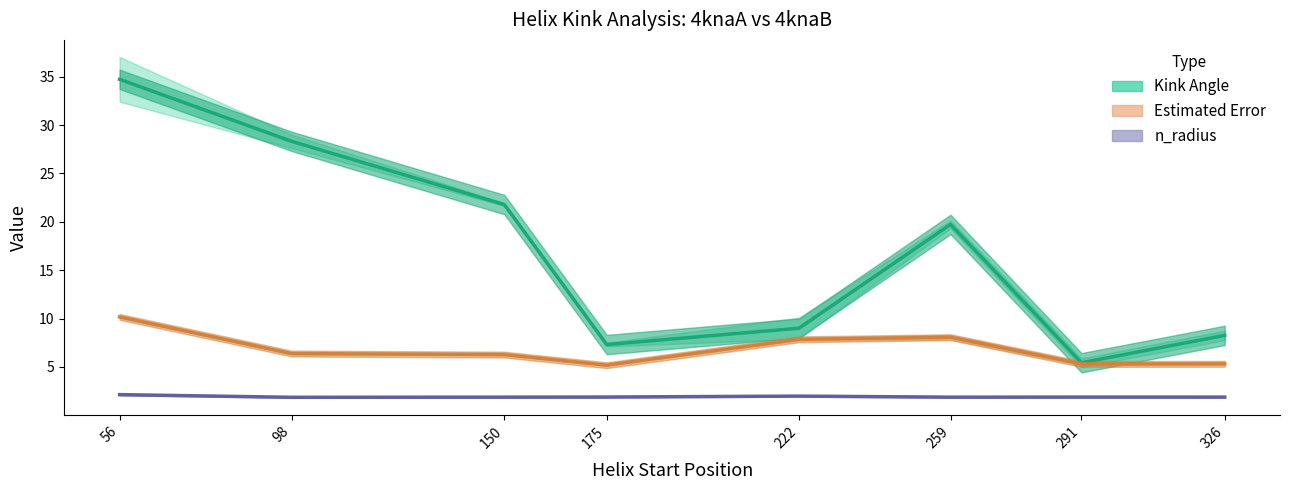

Count the number of data series in this chart.

3